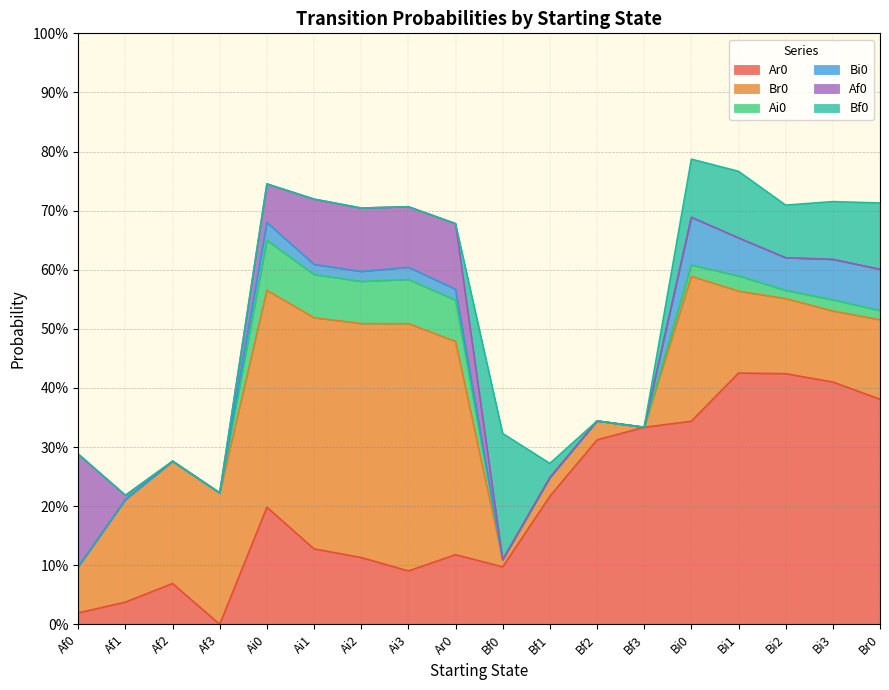

At which category does the chart reach its minimum across all series?

Af3